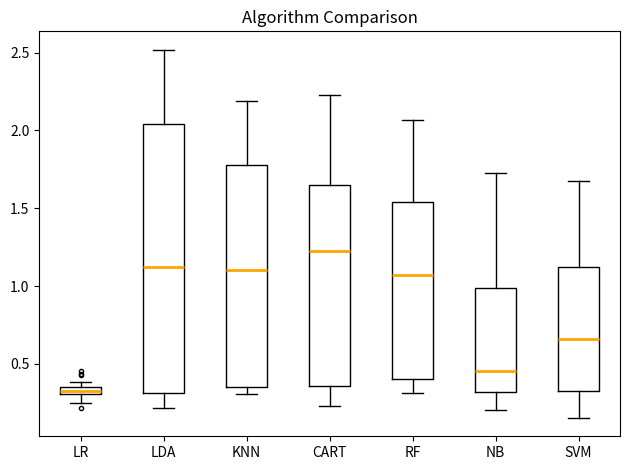

Where does the upper whisker of the box for CART end on the y-axis? The values are not printed on the chart, so give them approximately, as read against the axis.

2.25